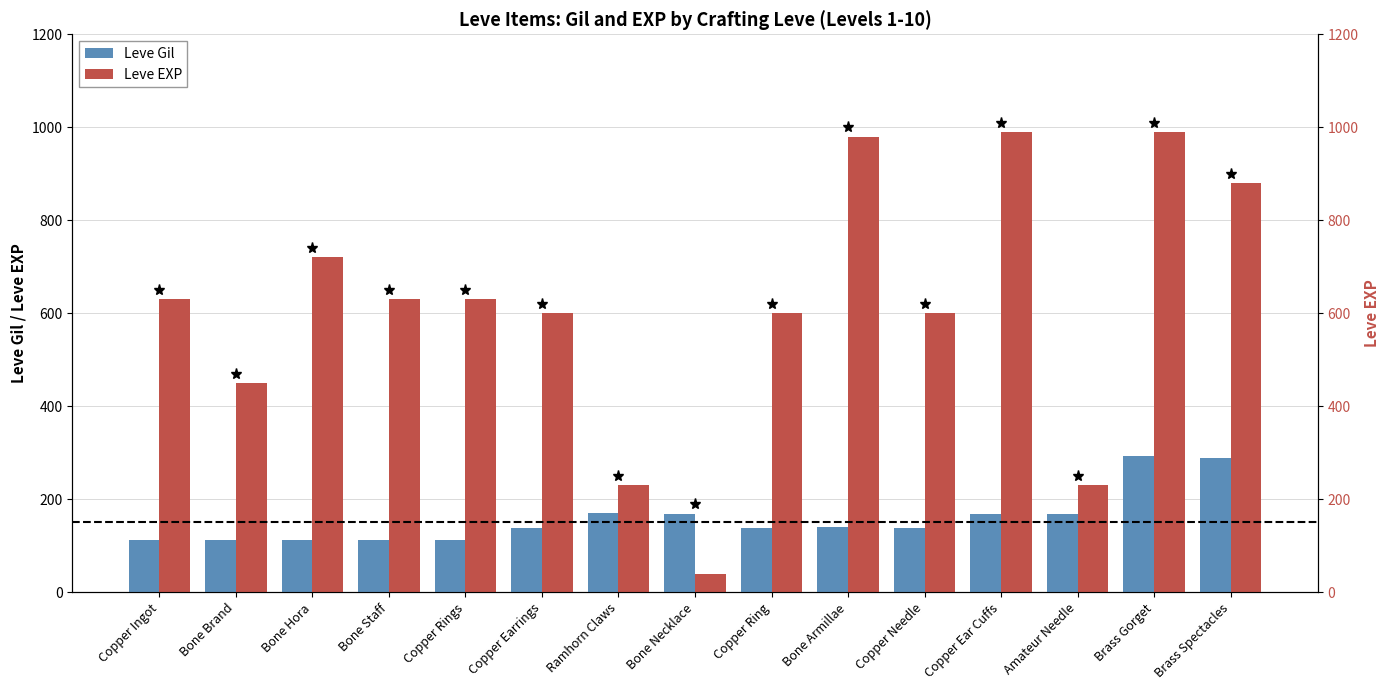

What position from the left is Ramhorn Claws?

7